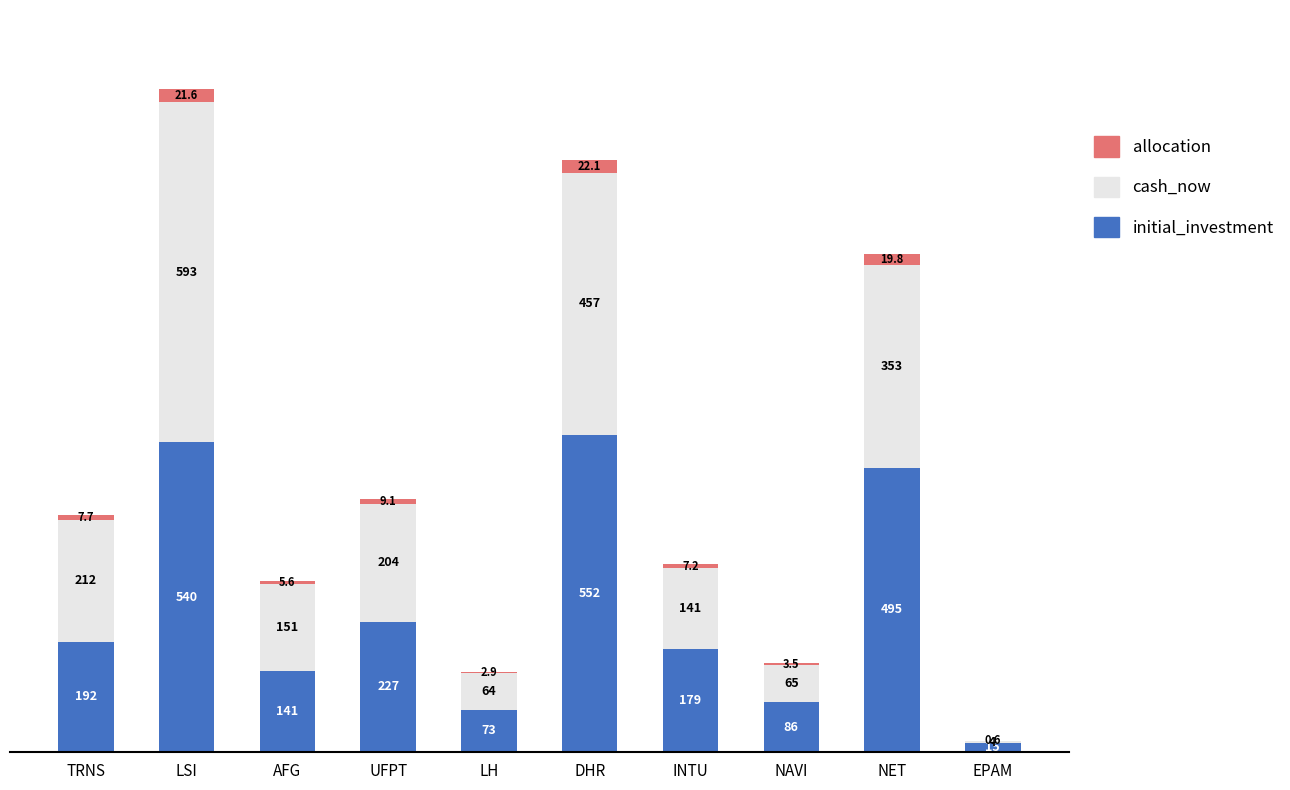

The value of initial_investment at TRNS is 192.0. True or false?

True